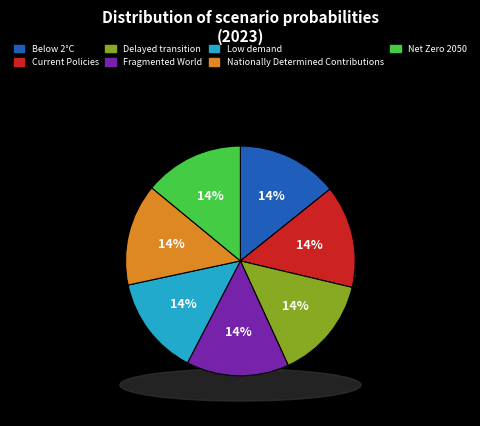

Which category has the smallest portion of the pie?

Low demand